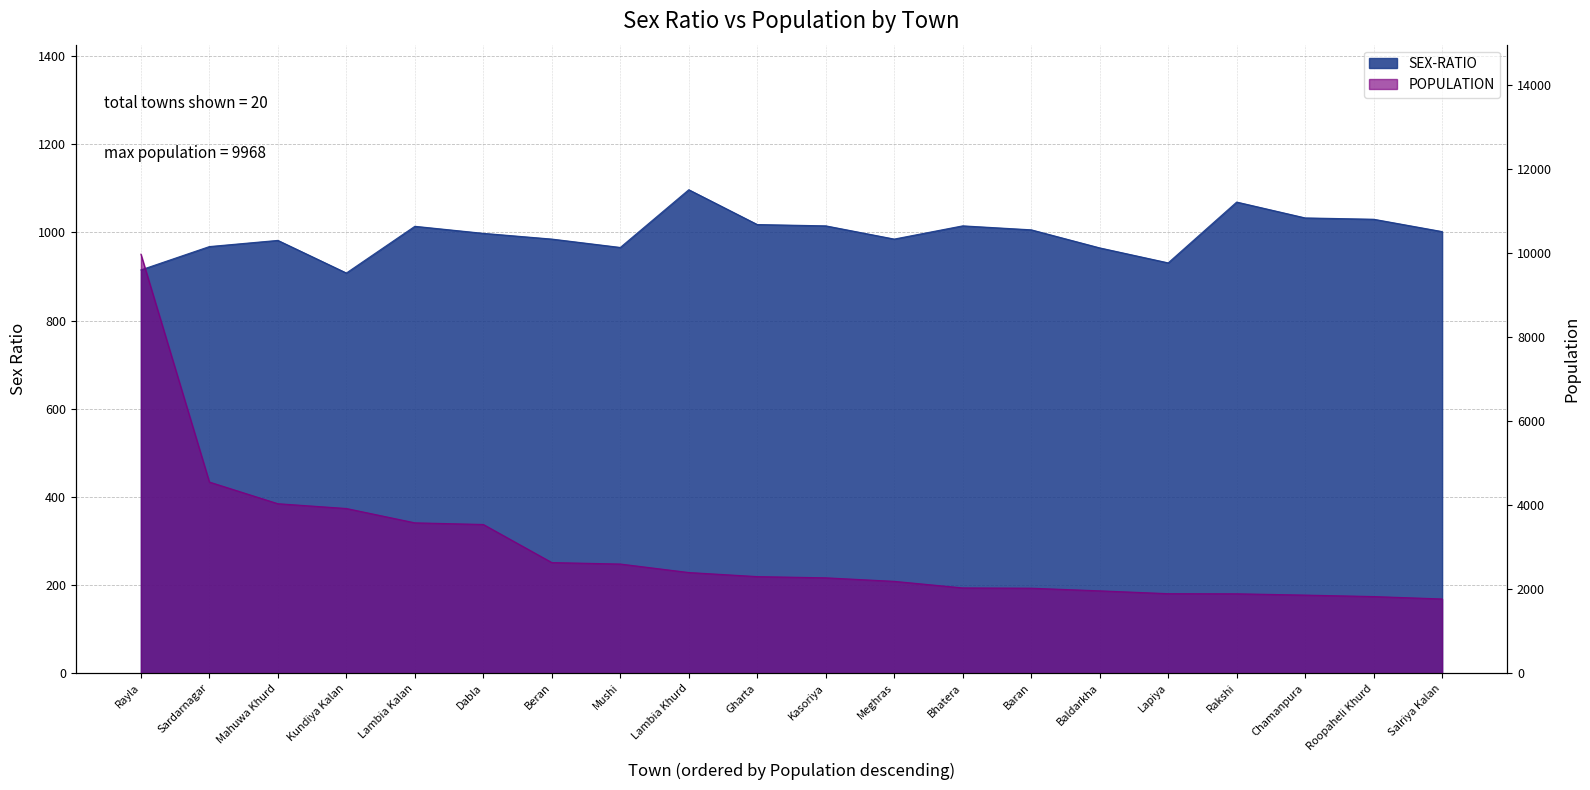

What is the sum of the values at Kasoriya and Lapiya?

1946